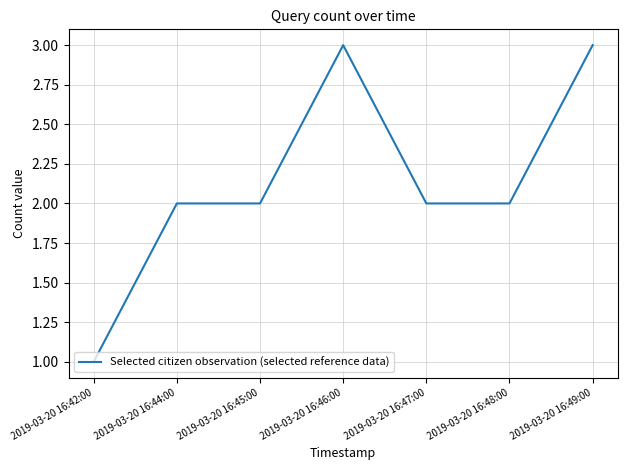

True or false: the data shows 2 at 2019-03-20 16:46:00.

False